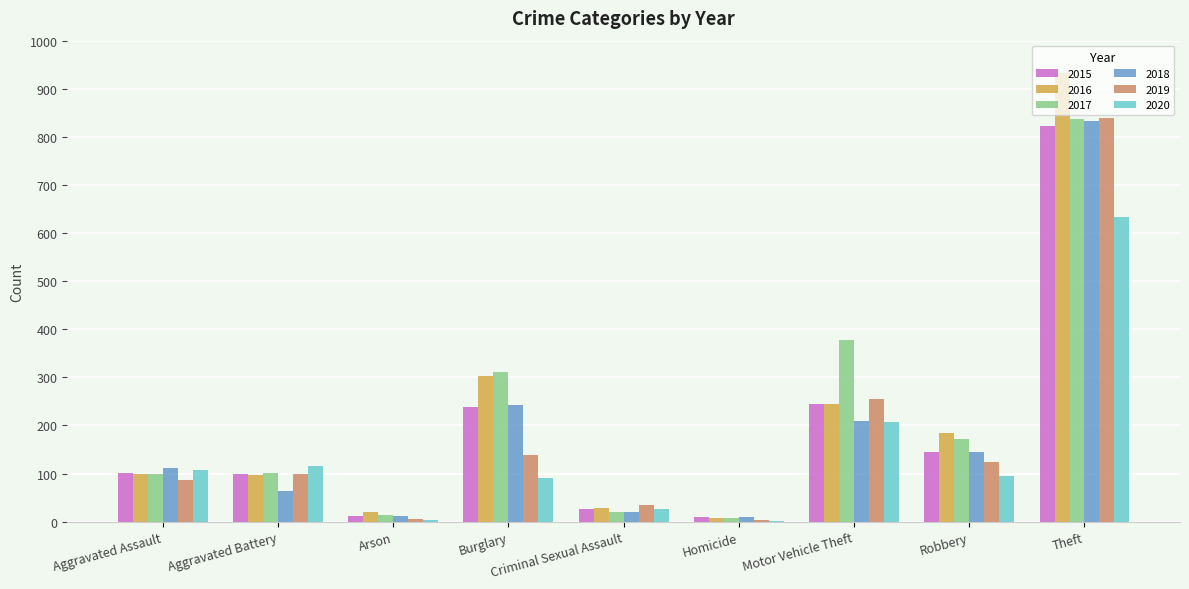

Are the bars grouped side by side (vs. stacked)?

Yes